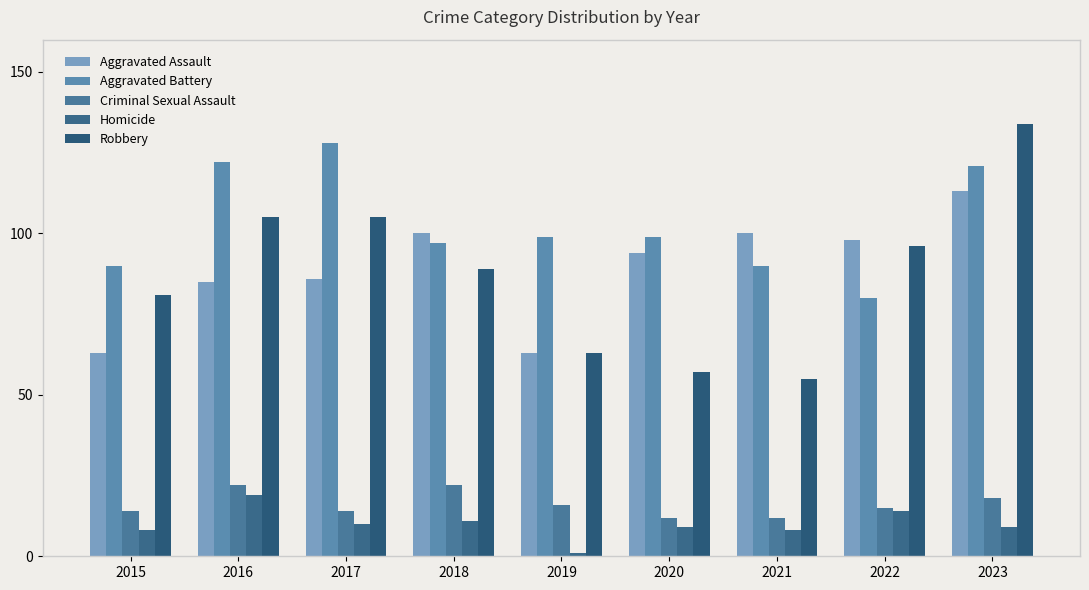

The value of Criminal Sexual Assault at 2020 is 8. True or false?

False